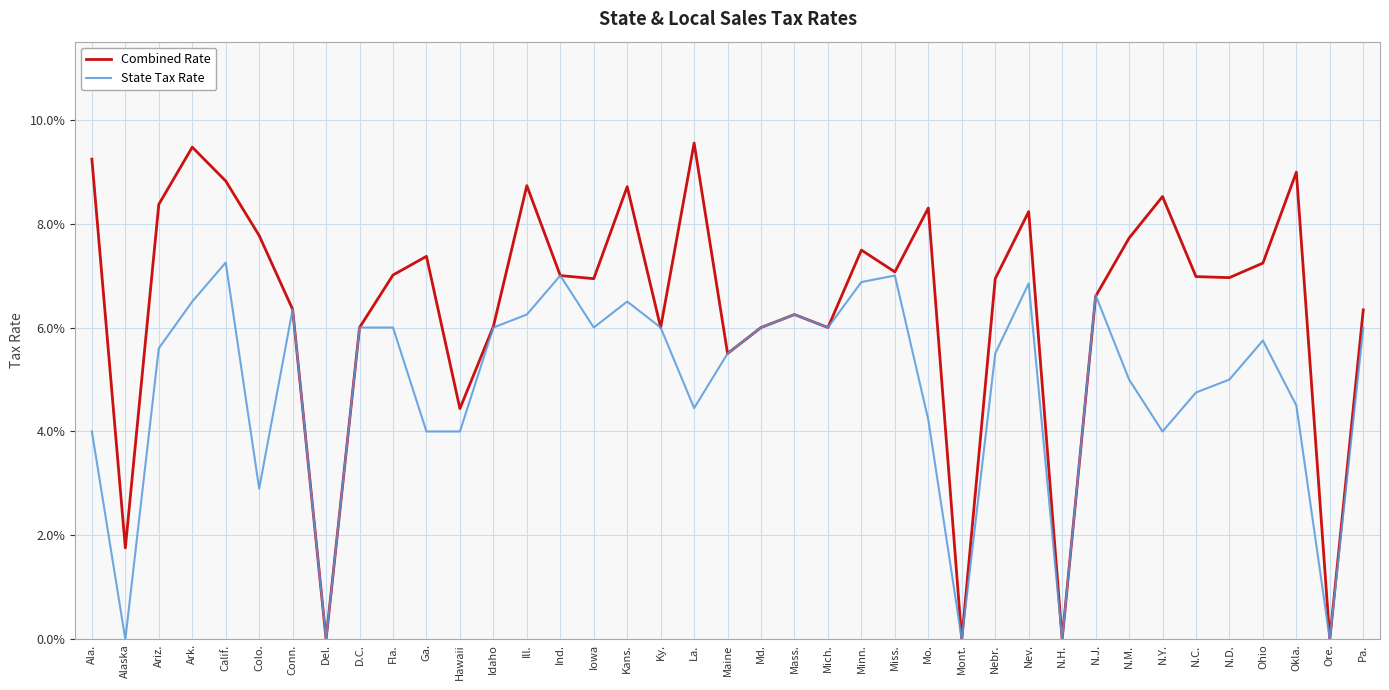

True or false: Combined Rate and State Tax Rate intersect in this chart.

True